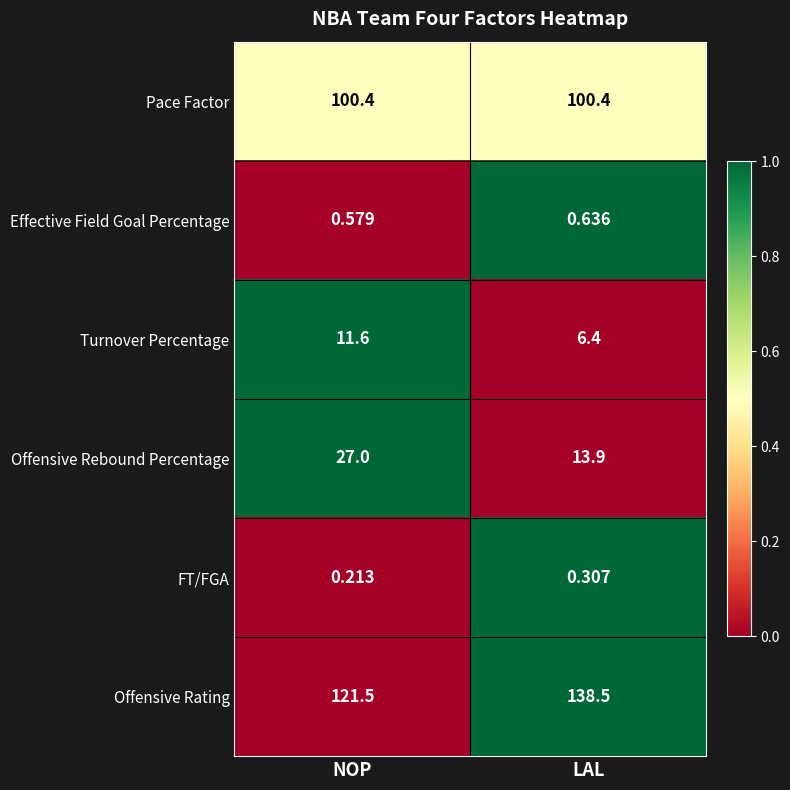

At LAL, list the series in order from smallest to largest.

FT/FGA, Effective Field Goal Percentage, Turnover Percentage, Offensive Rebound Percentage, Pace Factor, Offensive Rating